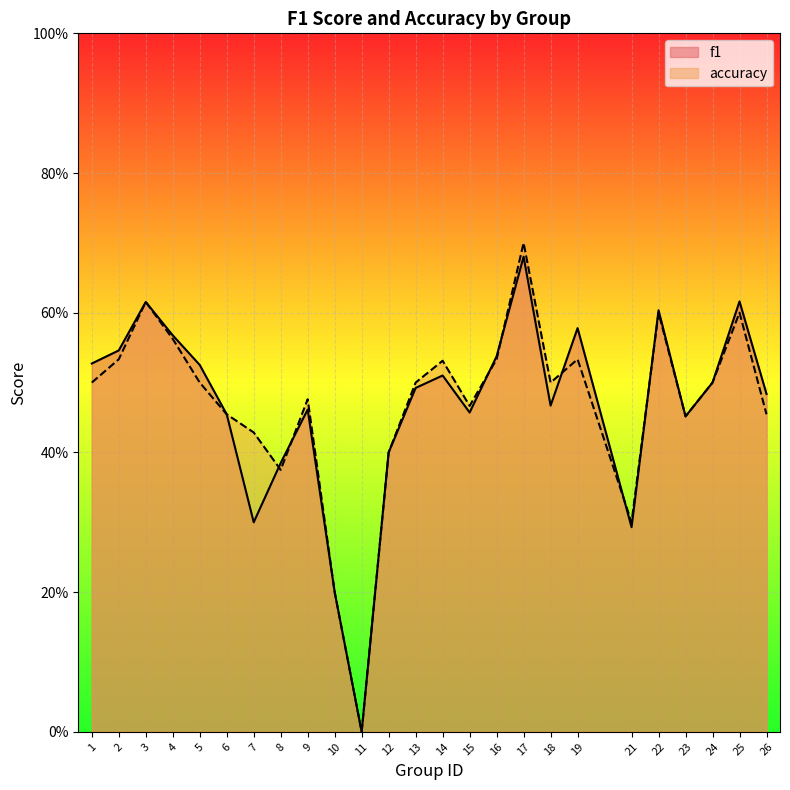

What is the value of the f1 point at the 14th from the left?

0.5